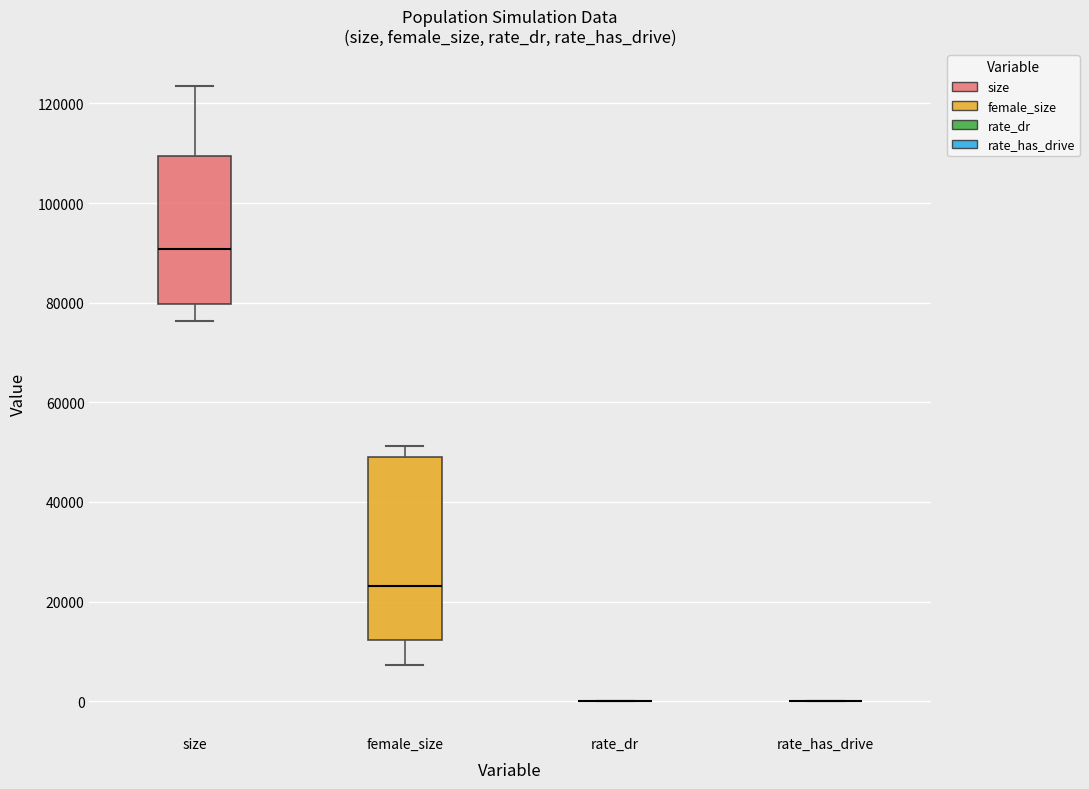

Reading left to right, transcribe this box plot: for each box, give where its median line is, the range the box spans, and where its two whiskers end, as read against the y-axis. The values are not printed on the chart, so give them approximately, as read against the axis.

size: median 90000, box 80000 to 110000, whiskers 76000 to 124000
female_size: median 24000, box 12000 to 50000, whiskers 8000 to 52000
rate_dr: box collapsed to a line at 0, whiskers 0 to 0
rate_has_drive: box collapsed to a line at 0, whiskers 0 to 0